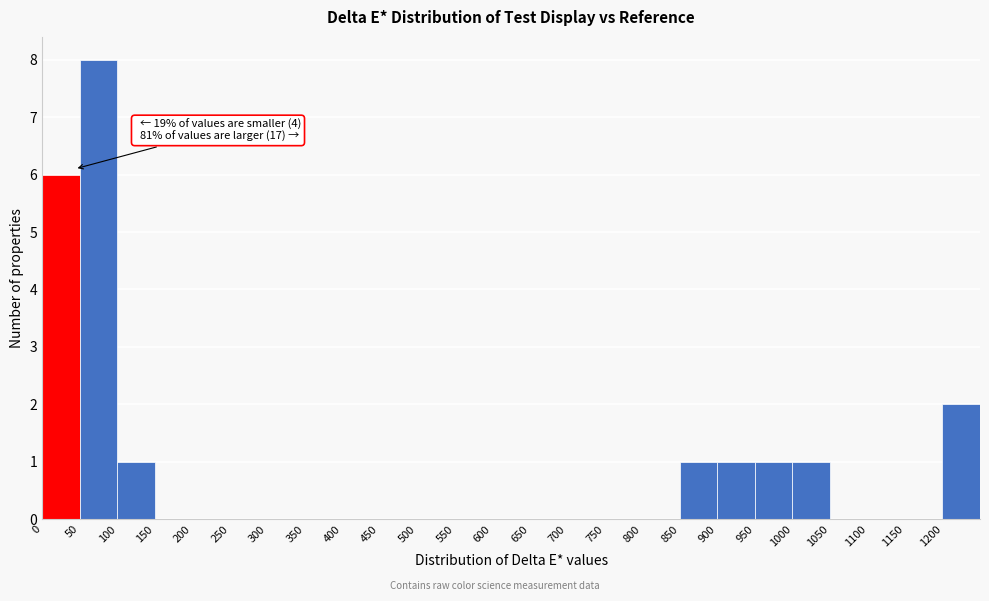

Over which range of the x-axis is the bar tallest?

50 to 100